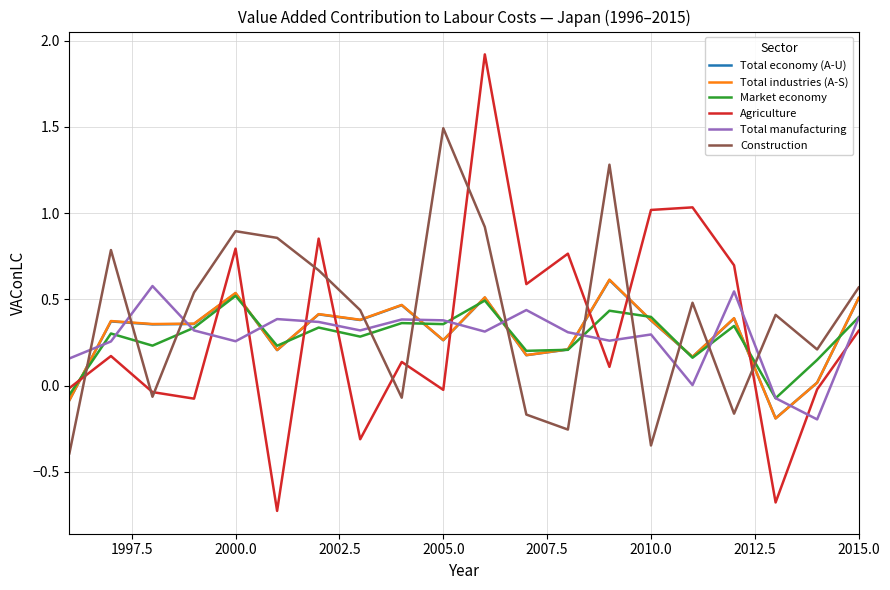

Count the number of data series in this chart.

6